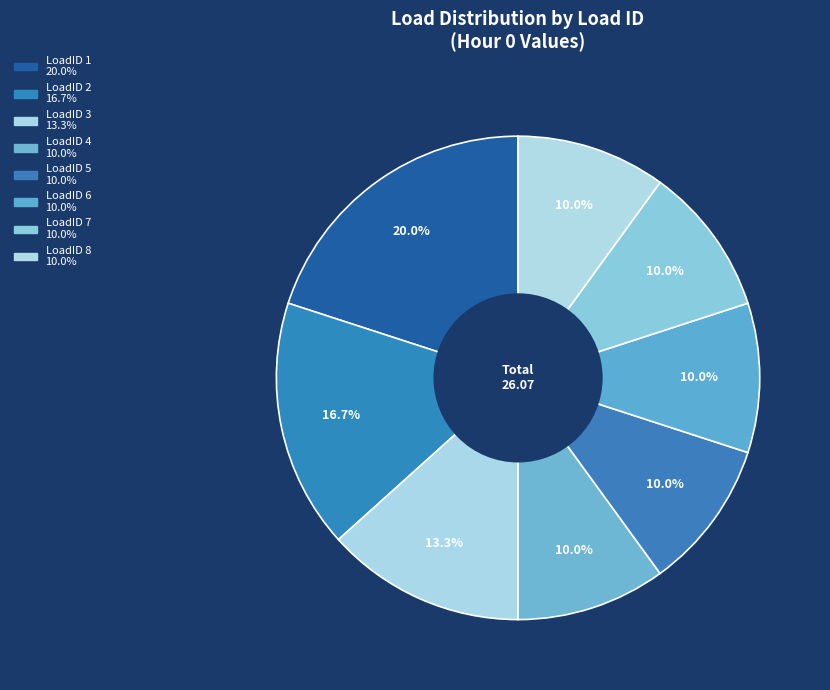

Is it true that LoadID 7 is 16% of the pie?

False